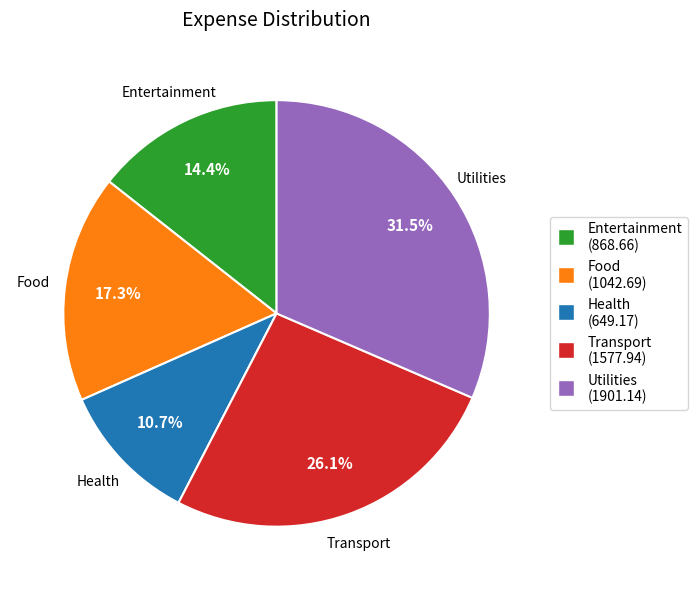

Approximately how many times larger is the value at Entertainment compared to Utilities?

0.5